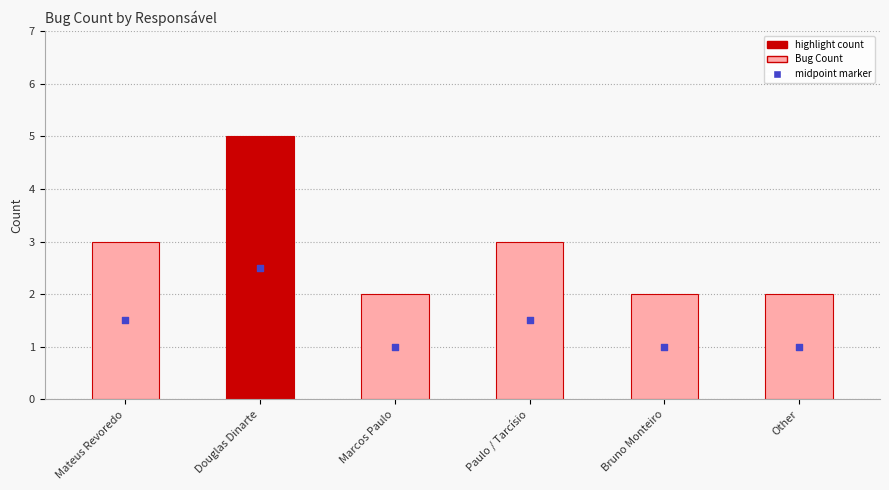

Which has a higher value, Douglas Dinarte or Mateus Revoredo?

Douglas Dinarte